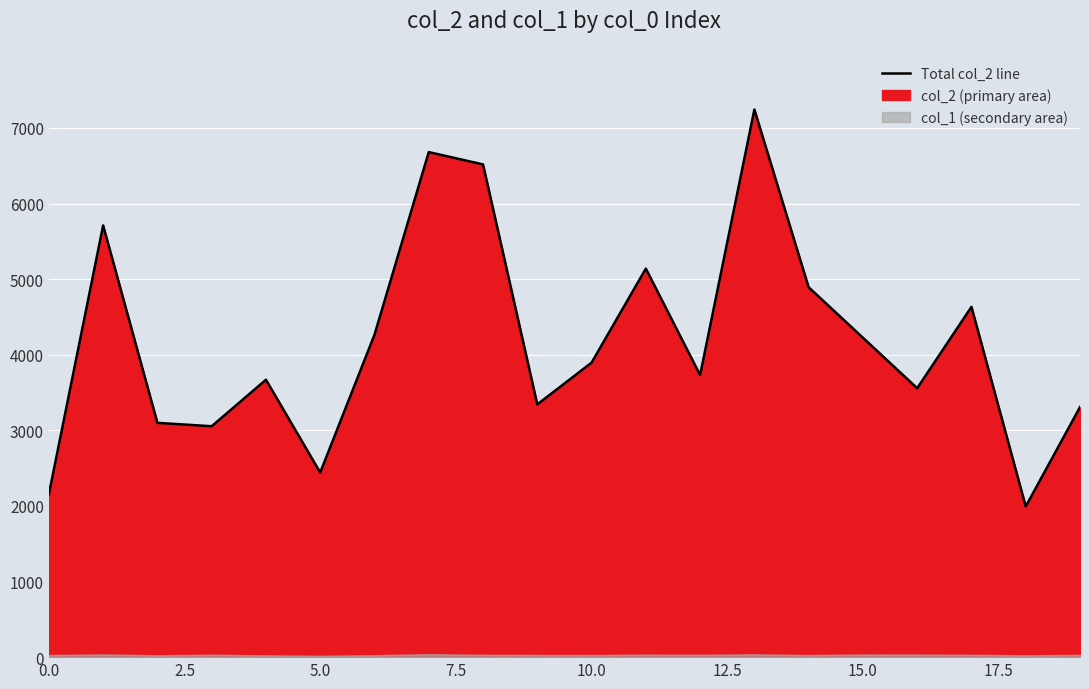

Is it true that the value at 17 is 4633?

True